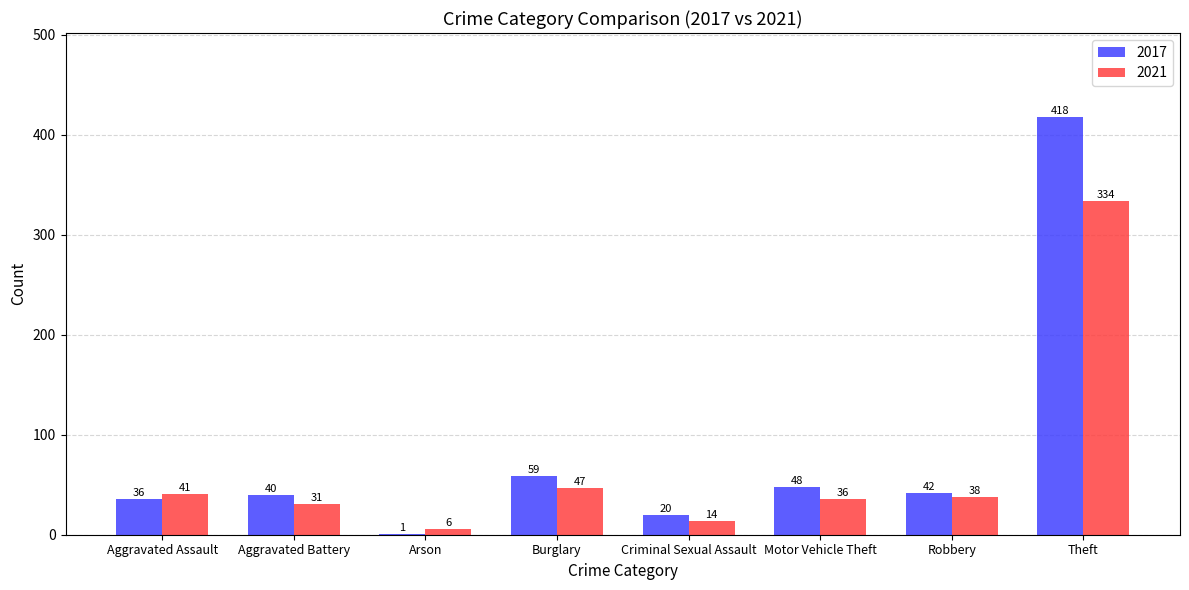

Which series changed the most between Aggravated Assault and Robbery?

2017